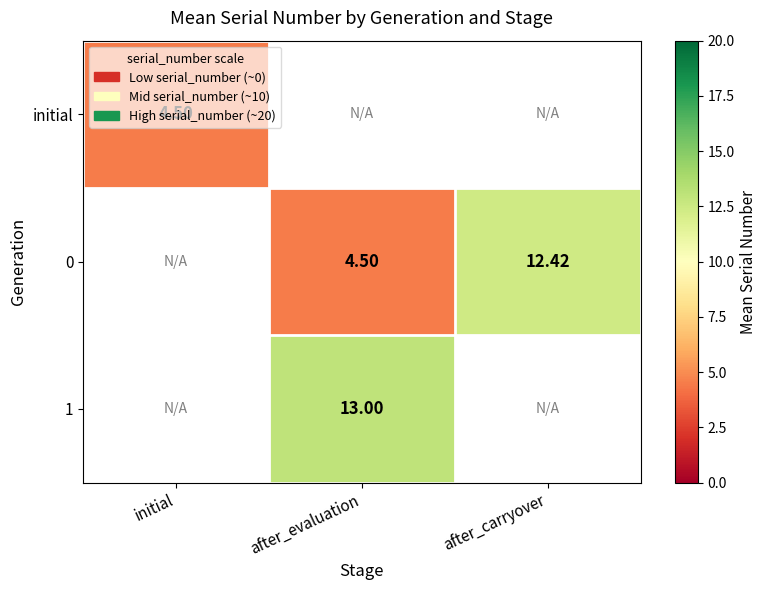

Is the value of initial at initial greater than the value of 0 at after_carryover?

No